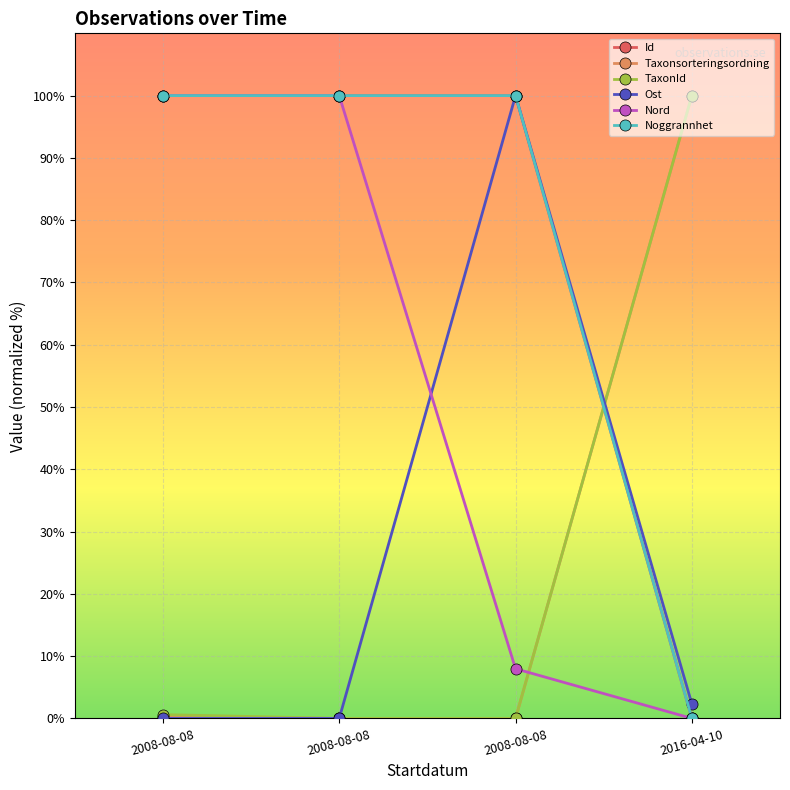

How many lines are shown in the chart?

6